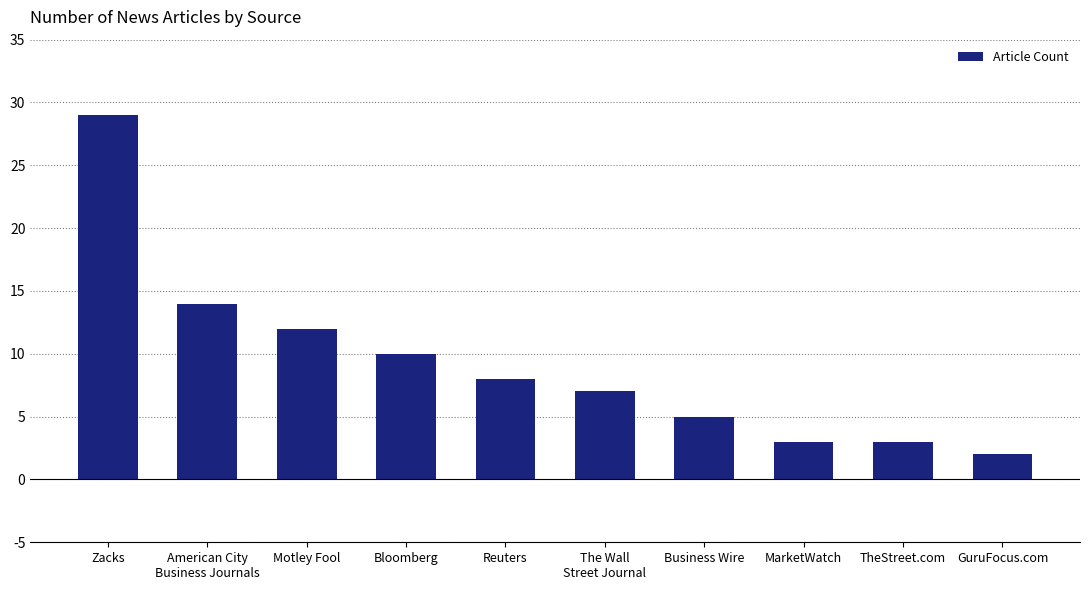

What is the change in value from Motley Fool to MarketWatch?

-9